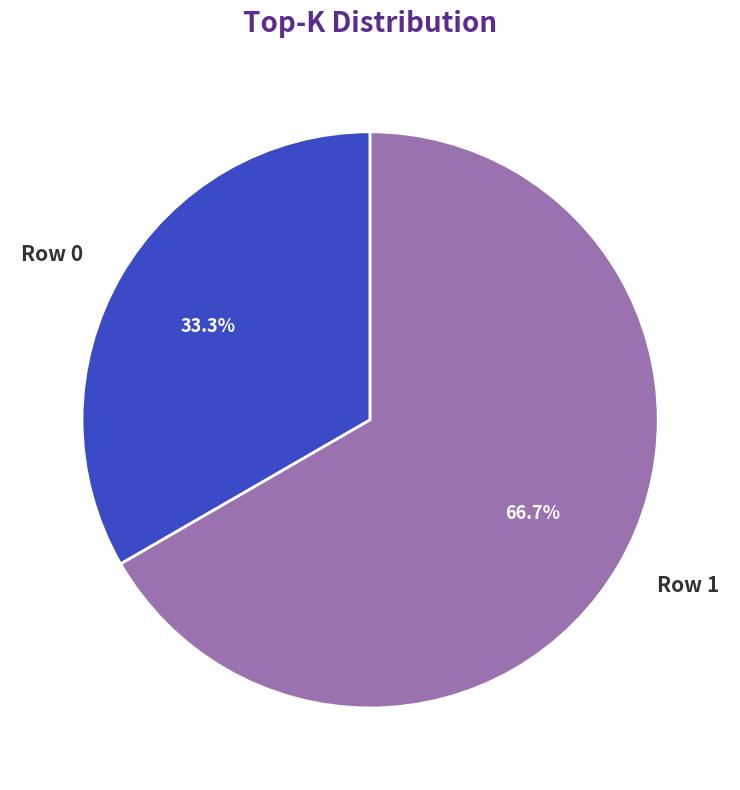

Which slice is the largest?

Row 1